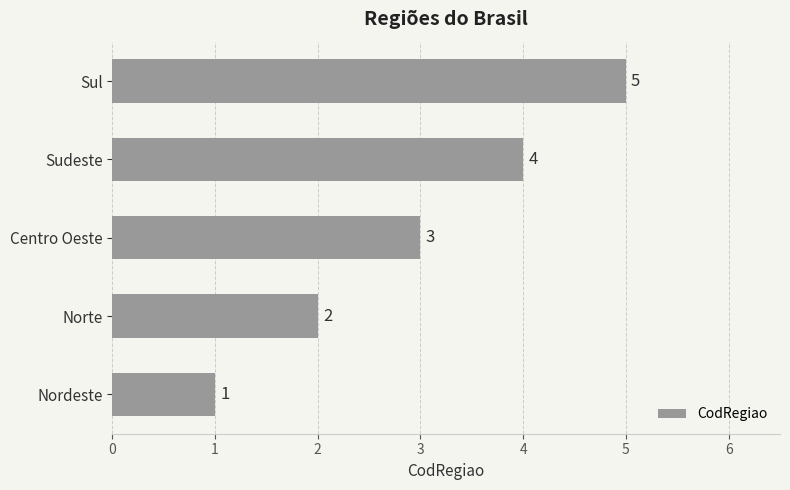

Count the number of data series in this chart.

1